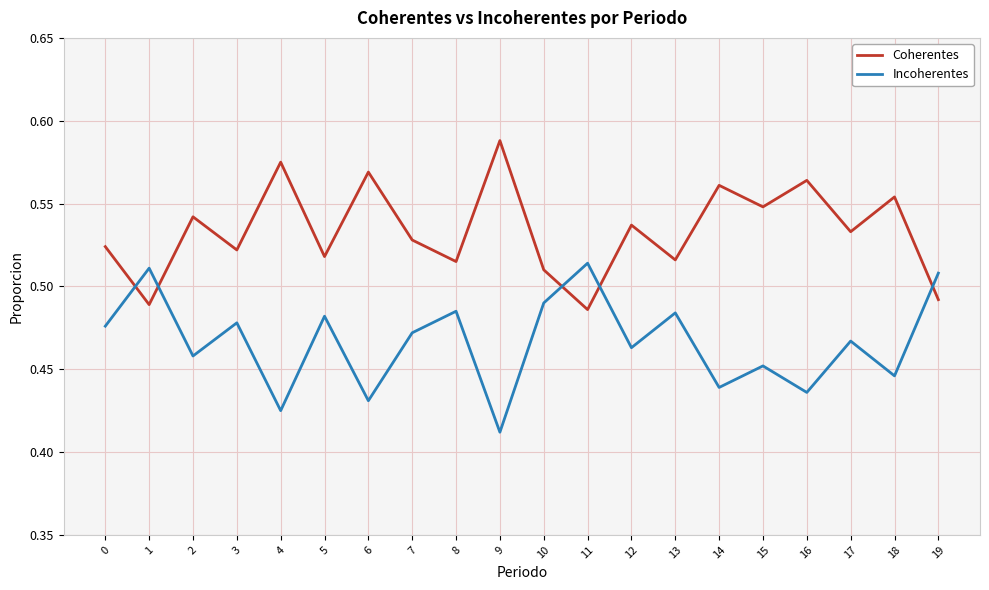

How many series are shown in this chart?

2